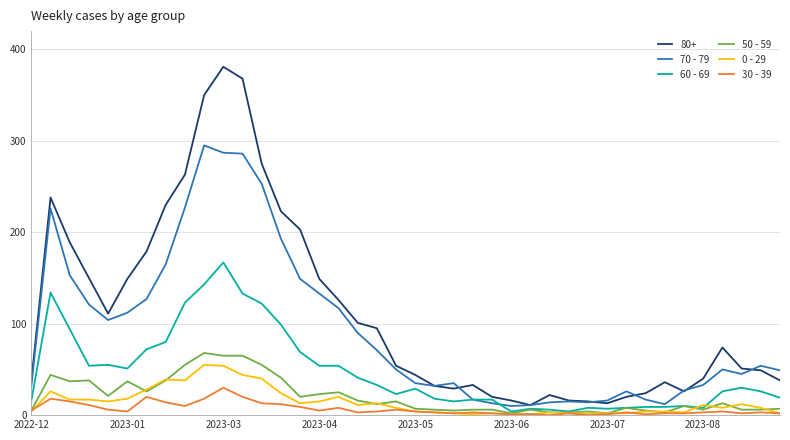

Which series has the widest spread of values?

80+